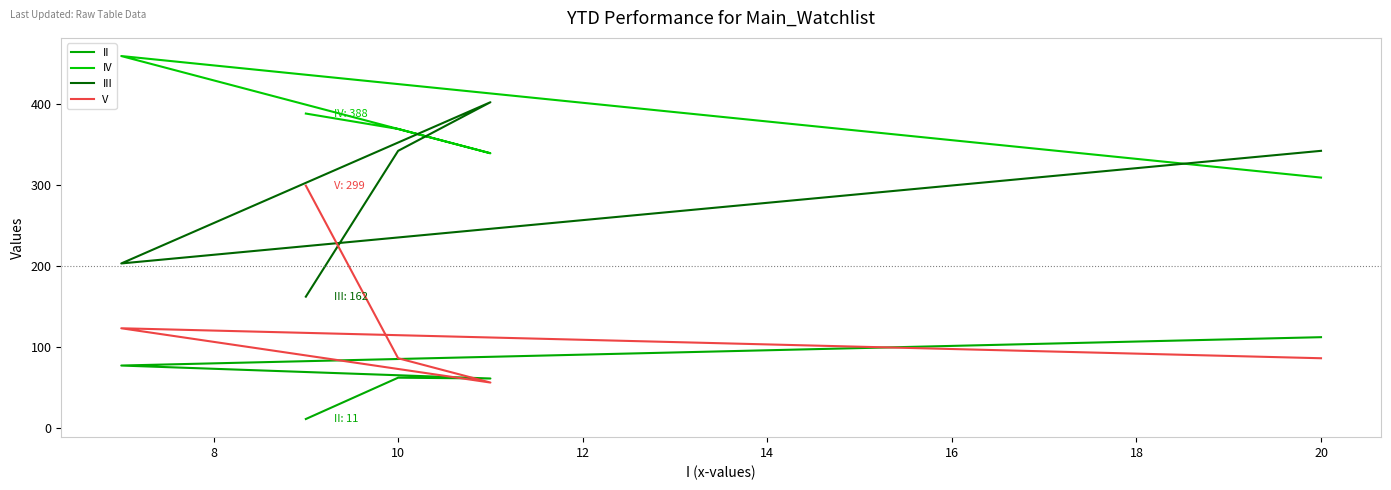

At how many categories does at least one series exceed 280?

5